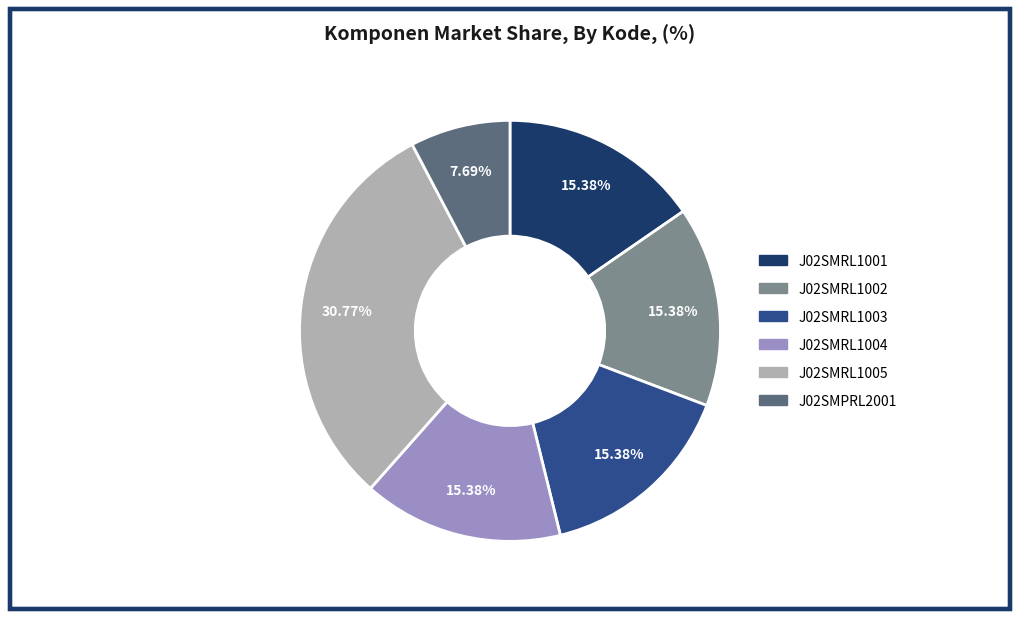

Combined, what portion of the pie is J02SMRL1003 and J02SMRL1005?

46.2%